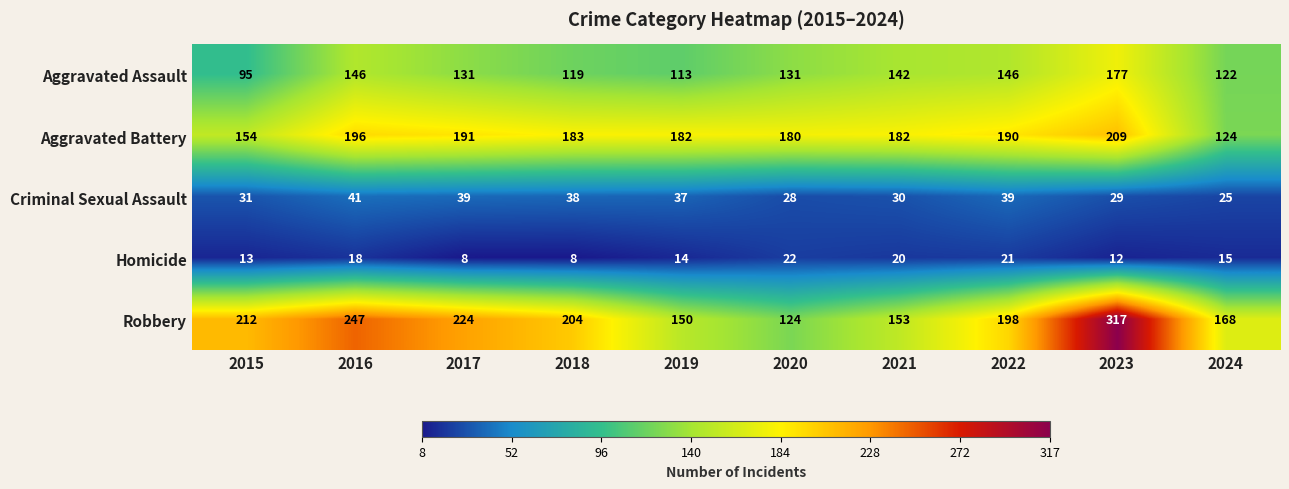

What is the spread (max minus min) of values at 2022?

177